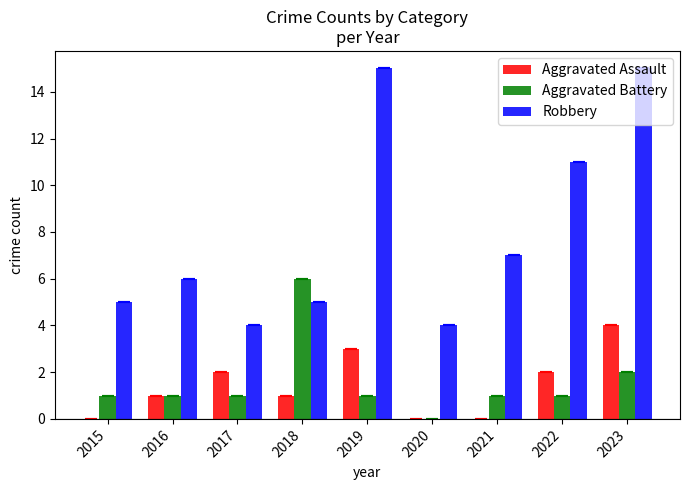

True or false: Aggravated Assault has a value of 2 at 2015.

False